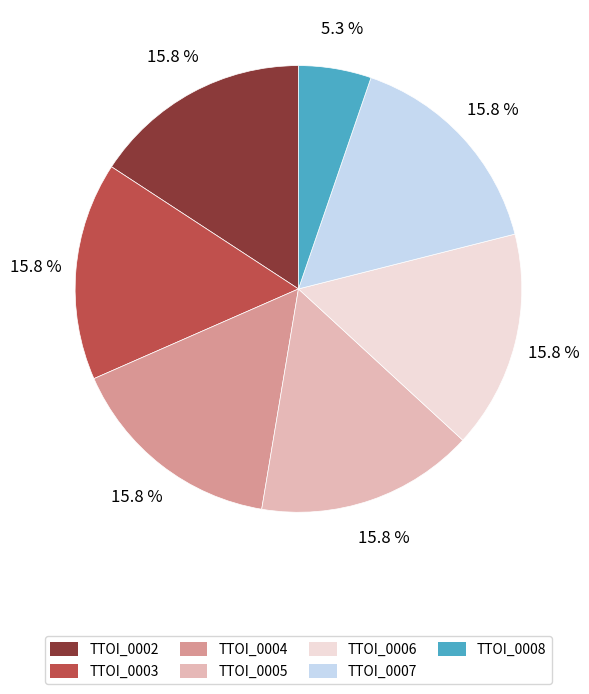

Does any single category account for the majority?

No